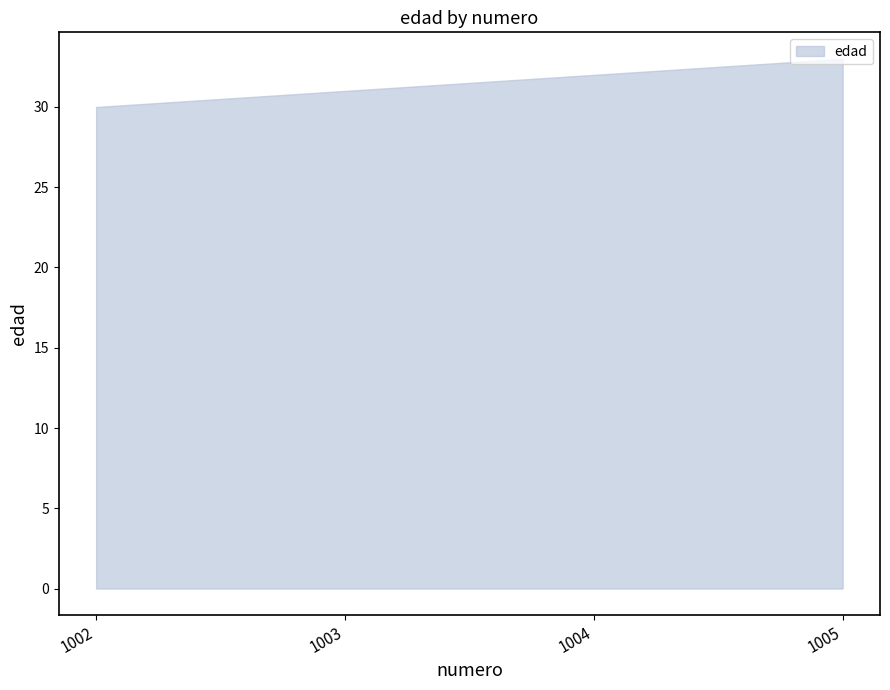

Reading right to left, list all the values displayed in this chart.

1005=33	1004=32	1003=31	1002=30